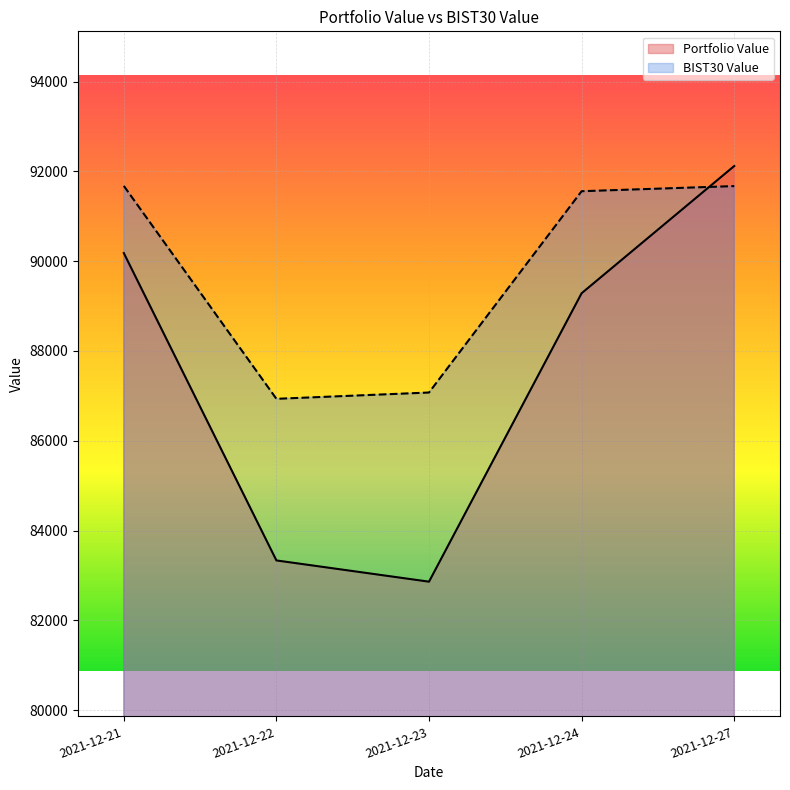

Rank the series by their maximum value, from lowest to highest.

BIST30 Value, Portfolio Value